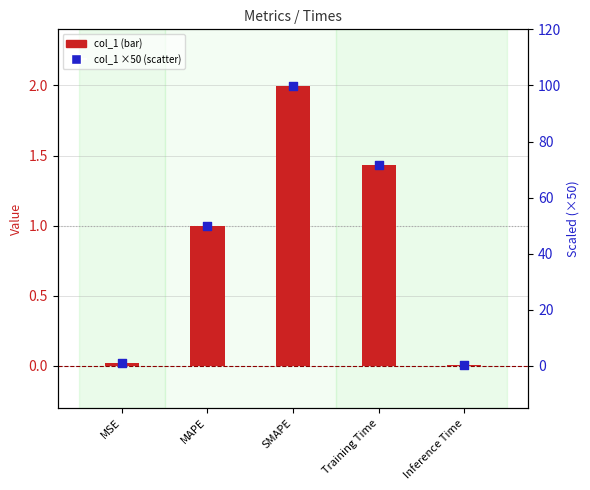

Which series reaches the maximum Y coordinate?

col_1 ×50